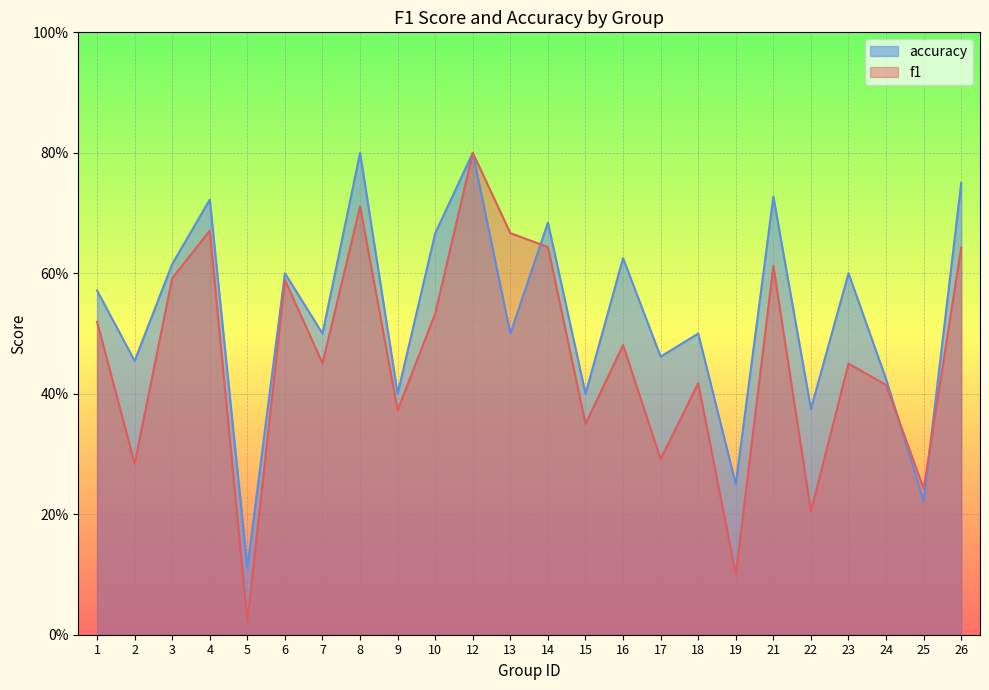

Where is the first local minimum for accuracy?

2